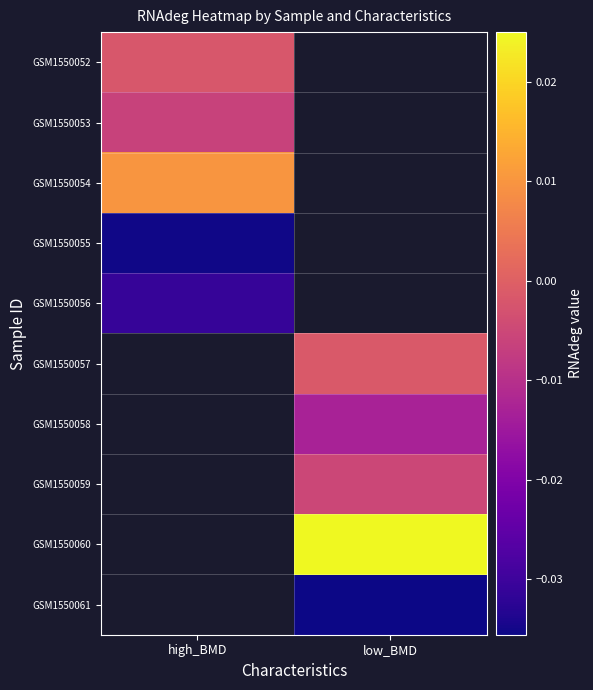

How many data points in GSM1550057 are less than 0?

1